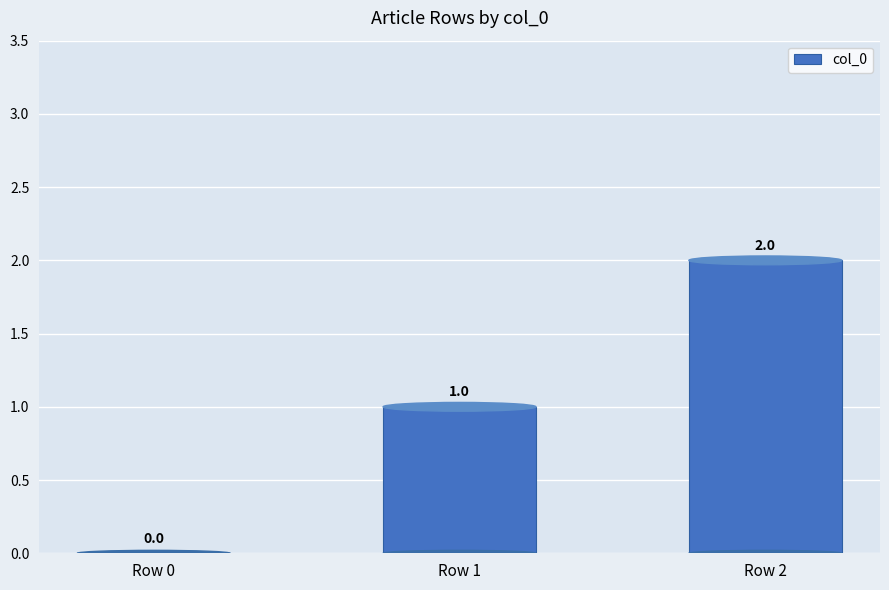

How many series are shown in this chart?

1